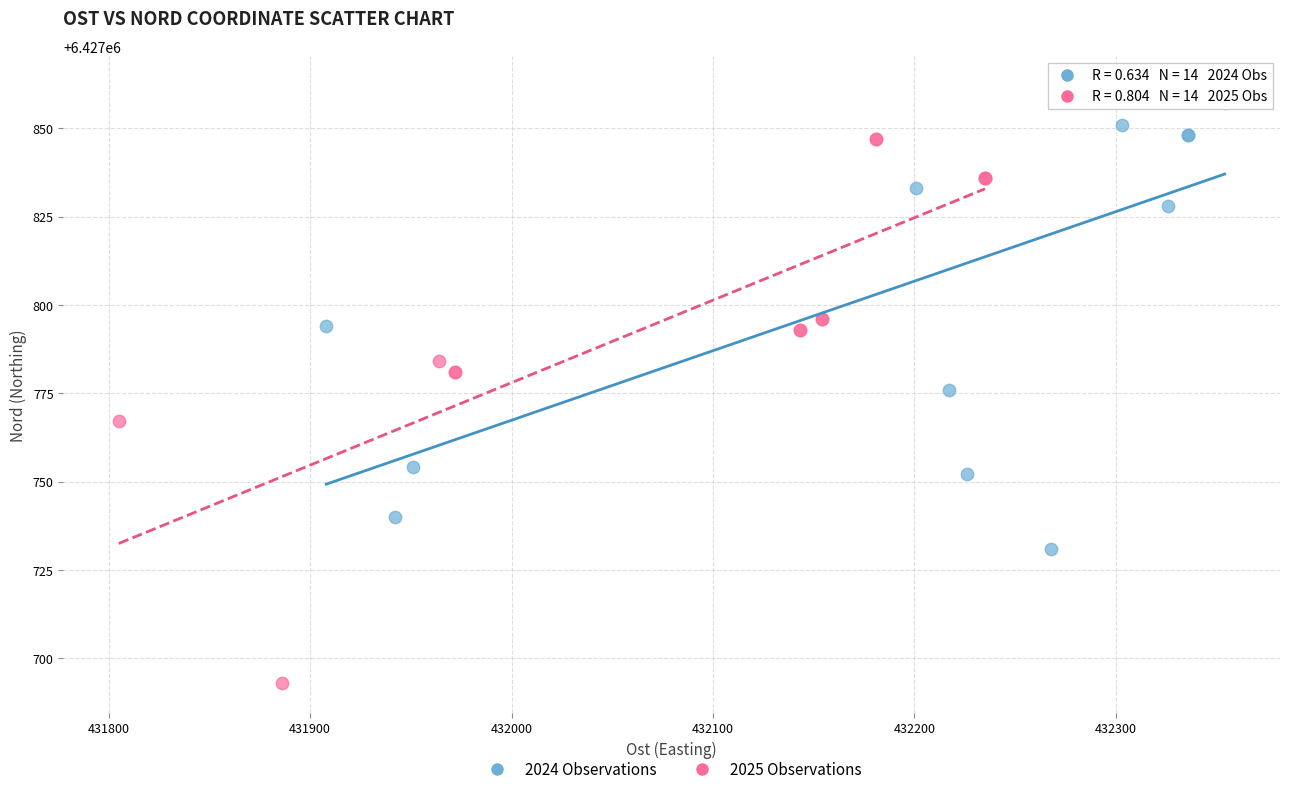

Which series has the largest Y range (max minus min)?

2025 Observations